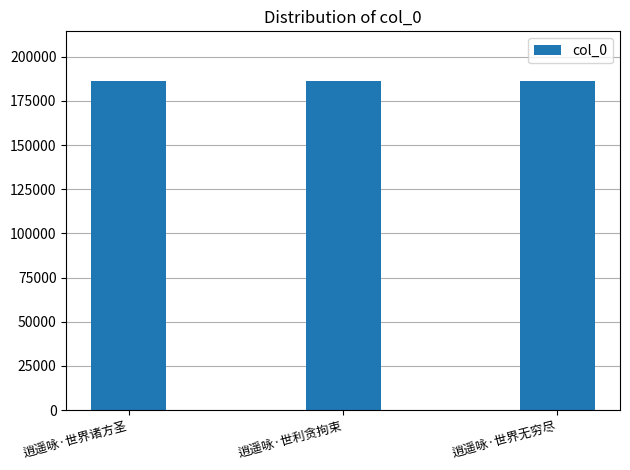

What is the ratio of the value at 逍遥咏·世利贪拘束 to the value at 逍遥咏·世界无穷尽?

1.0